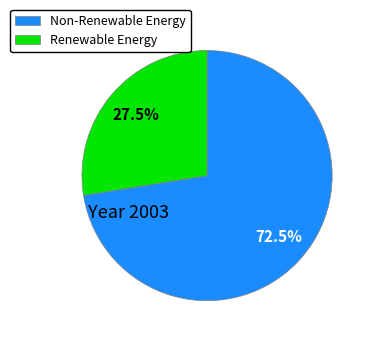

How many segments does this pie chart have?

2